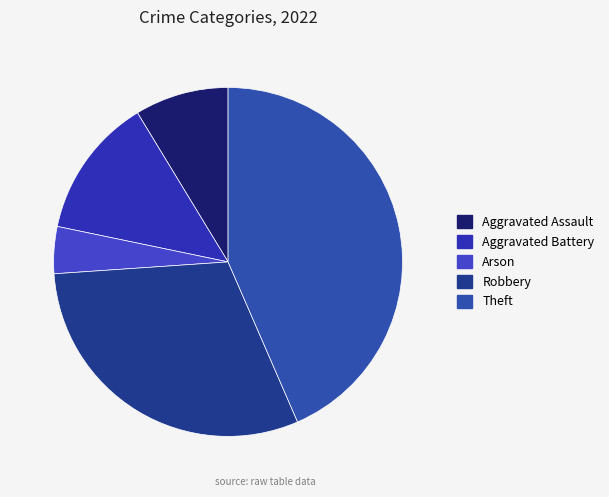

Does Robbery represent more than half of the total?

No